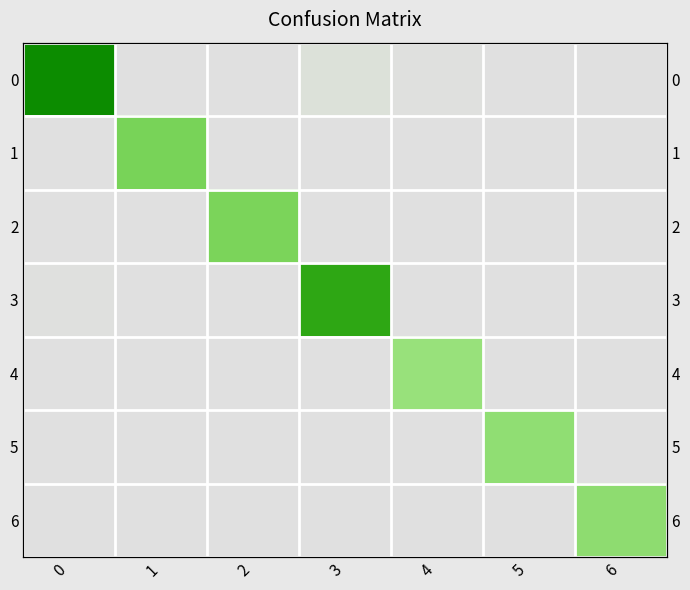

True or false: row_5 has a value of 0 at 6.

True